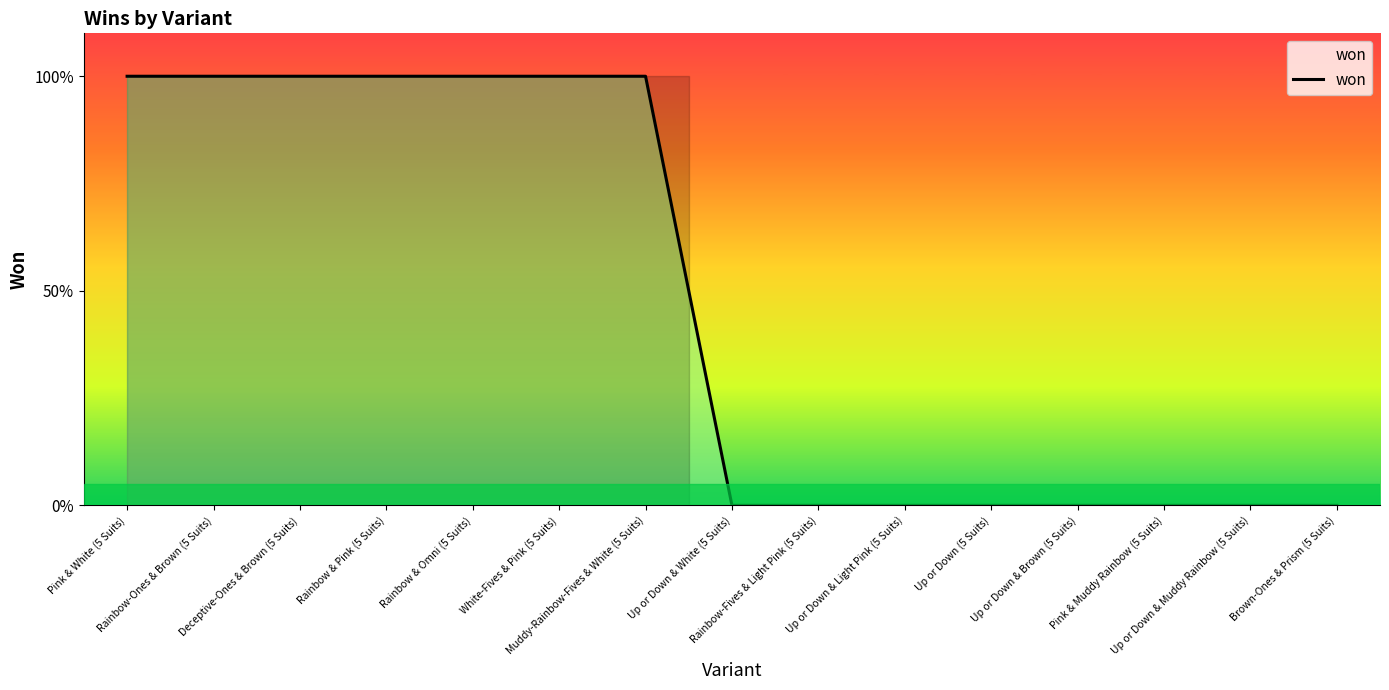

Does the chart have visible grid lines?

No